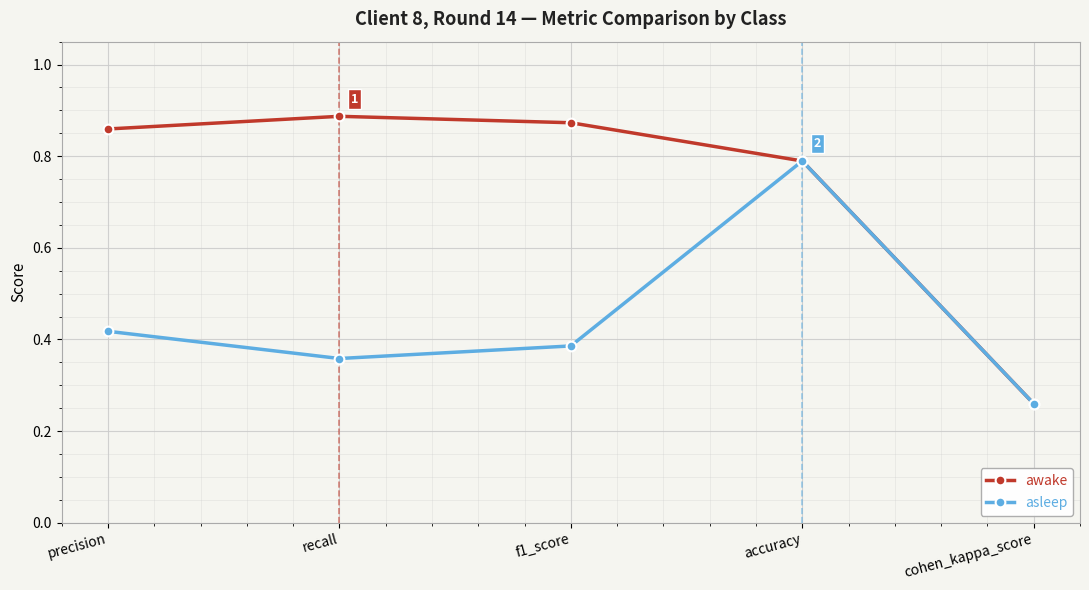

List the labels in order of asleep value, smallest first.

cohen_kappa_score, recall, f1_score, precision, accuracy